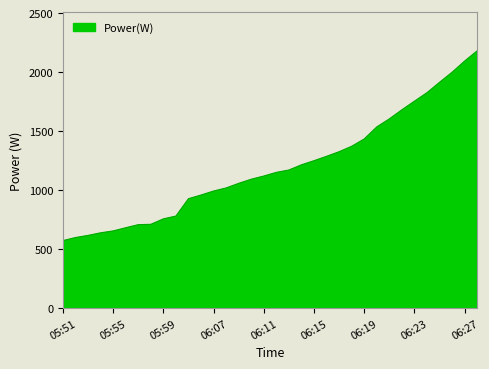

Count the number of data series in this chart.

1